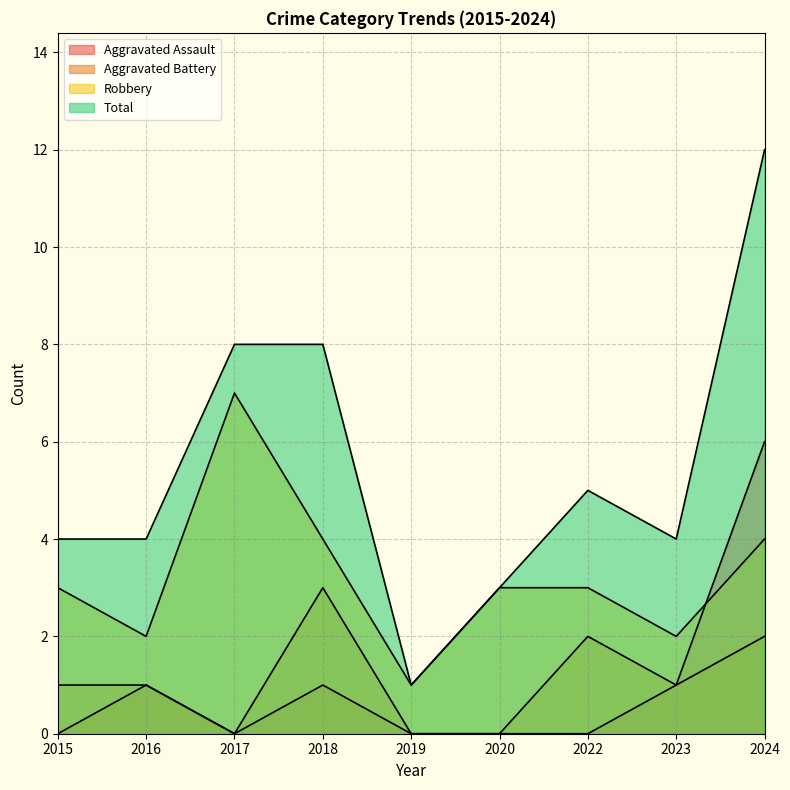

Rank the series by their maximum value, from highest to lowest.

Total, Robbery, Aggravated Assault, Aggravated Battery